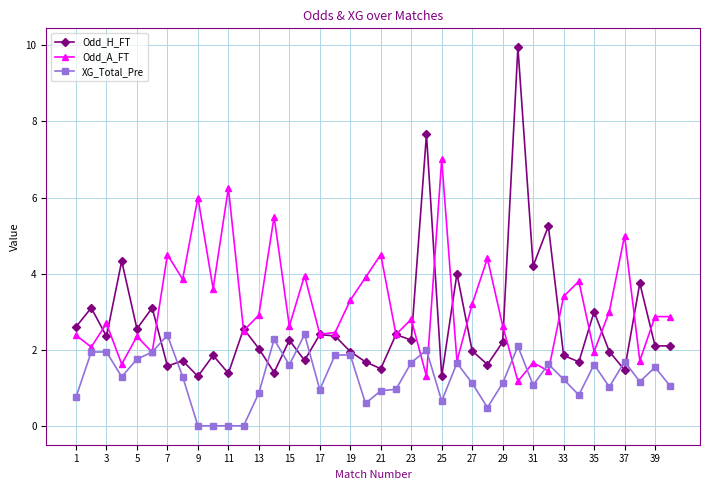

What is the value of the Odd_H_FT point at the 39th from the left?

2.1